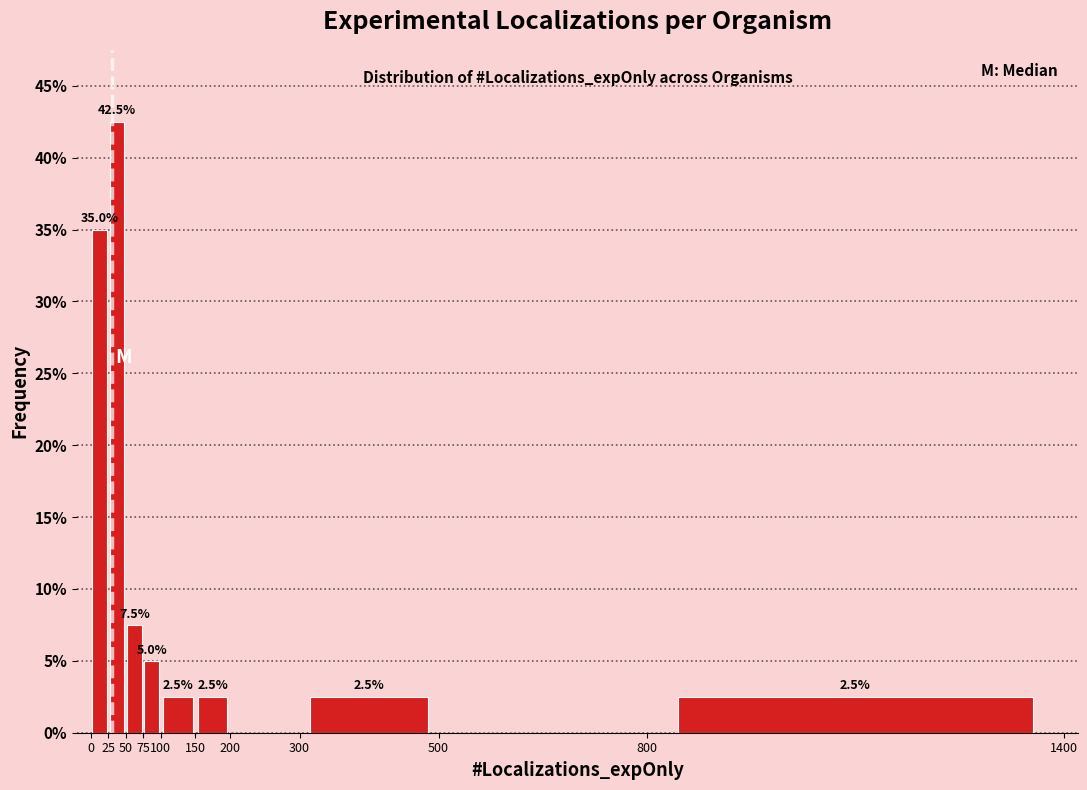

Over which range of the x-axis is the bar tallest?

25 to 50